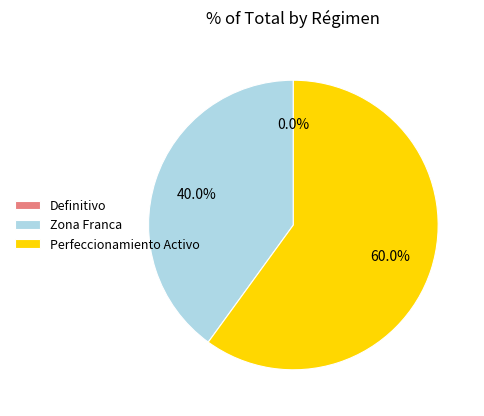

What is the largest slice in the pie chart?

Perfeccionamiento Activo